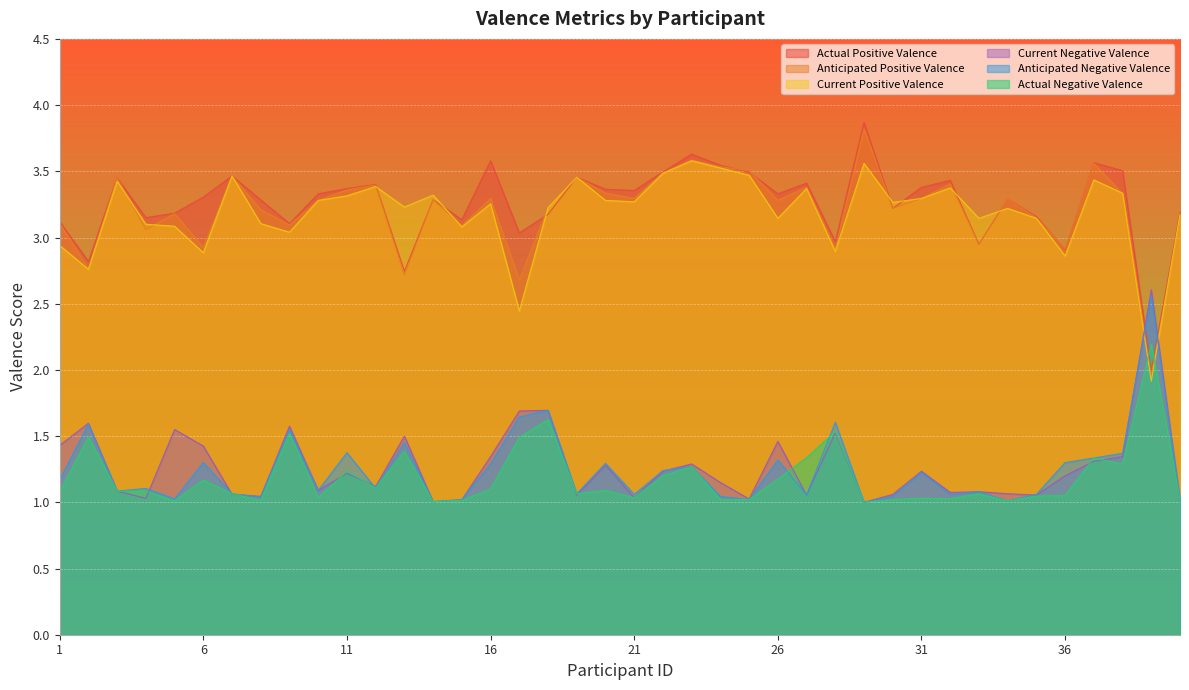

What is the spread (max minus min) of values at 7?

2.4